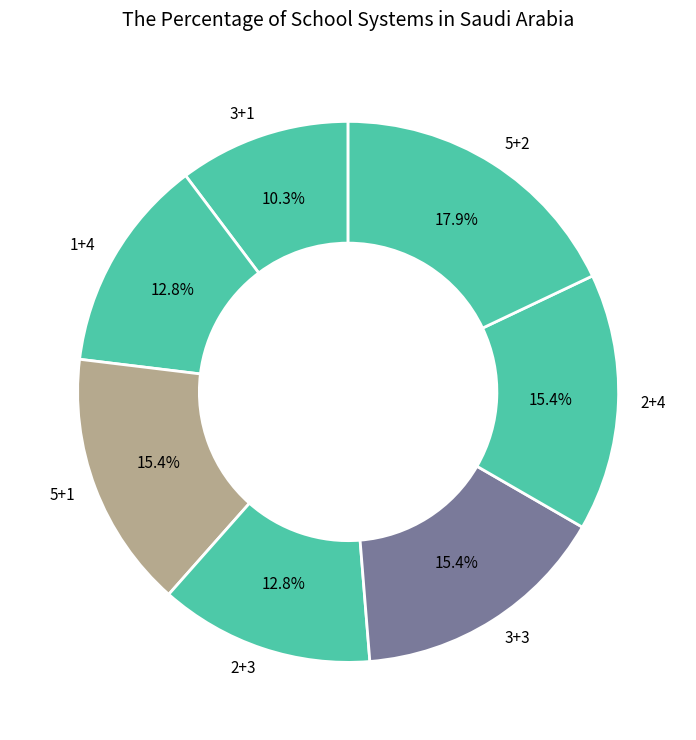

True or false: 3+3 accounts for 15% of the total.

True